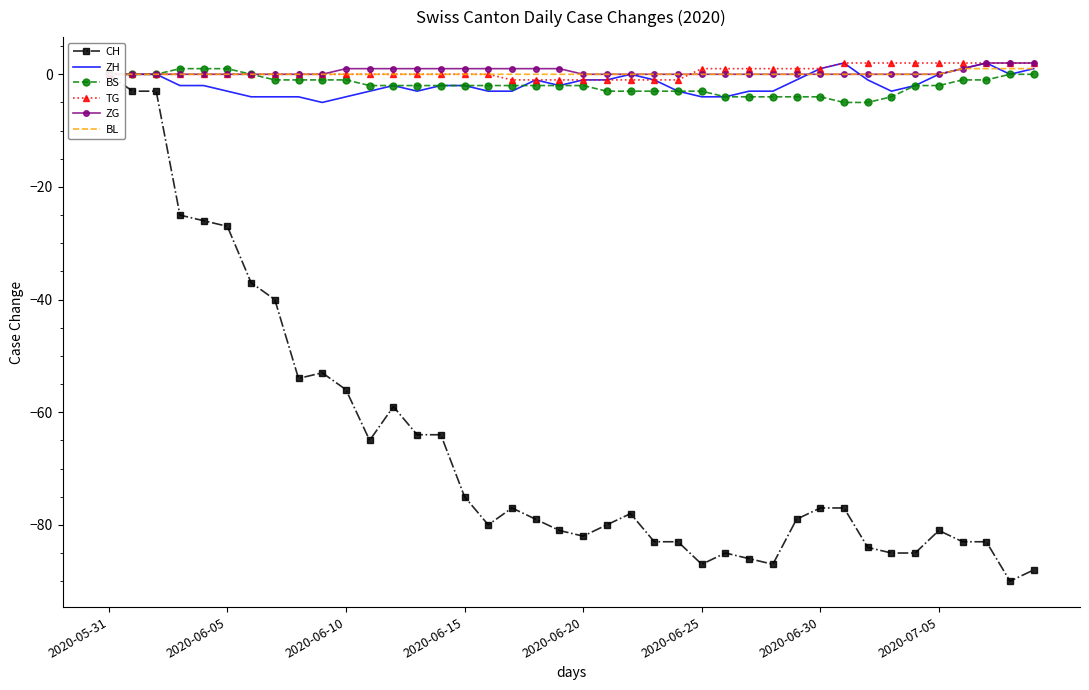

True or false: ZG and BL cross at least once.

False